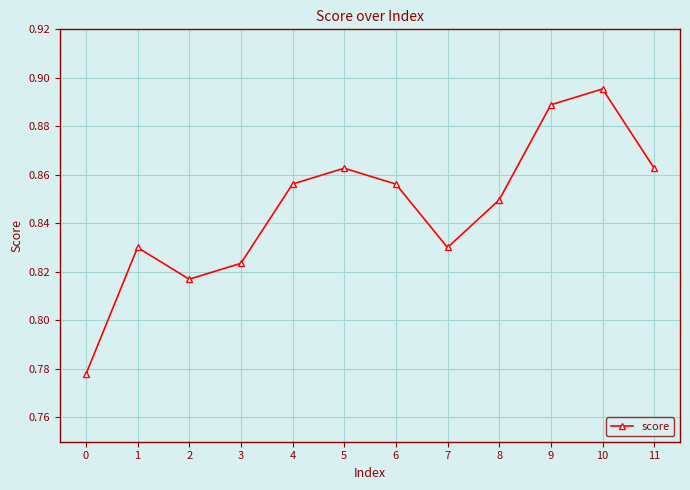

Which label corresponds to the largest value in the chart?

10